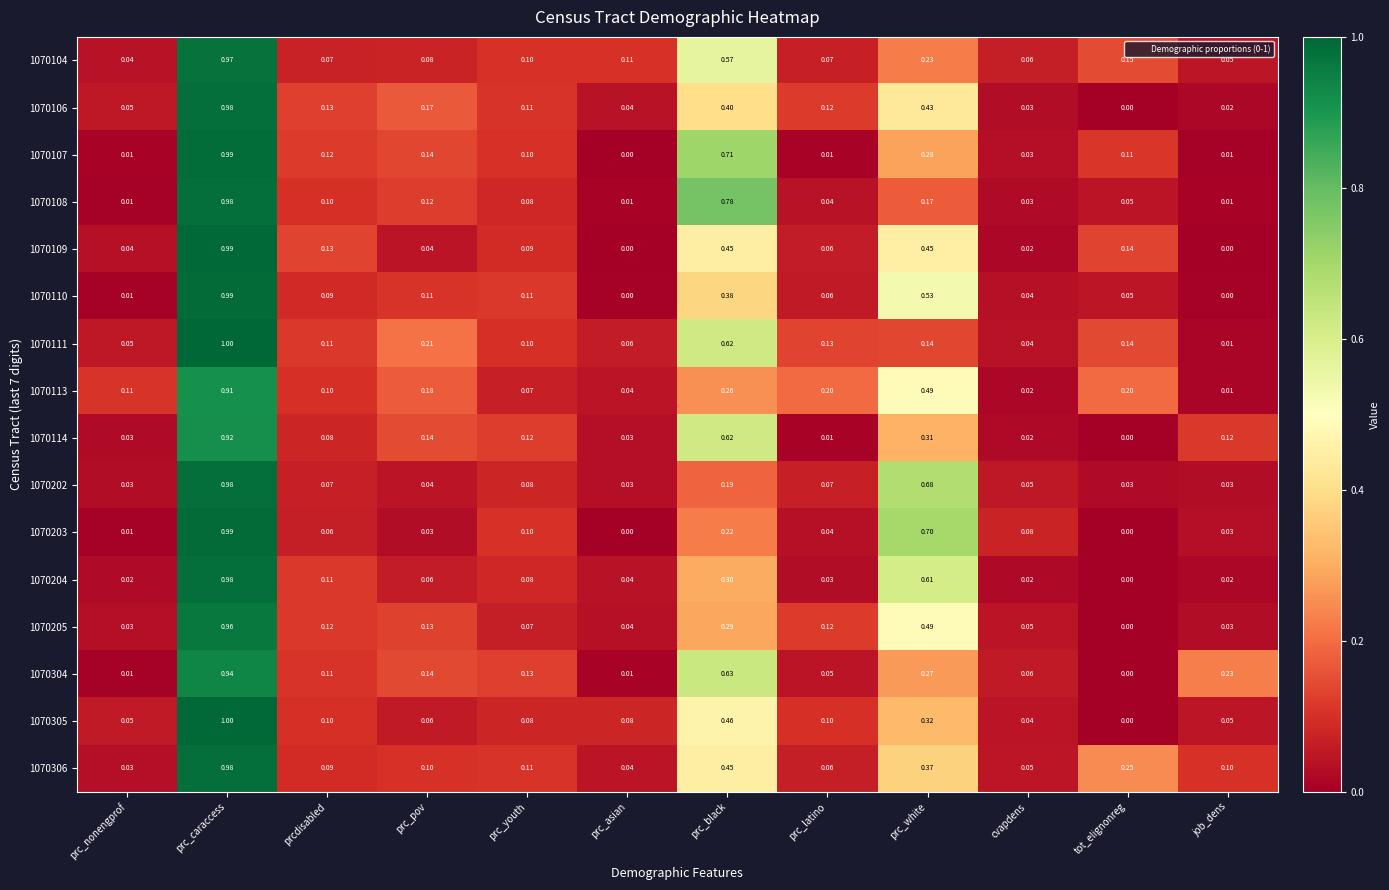

Which category has the lowest value in the 1070304 series?

tot_elignonreg